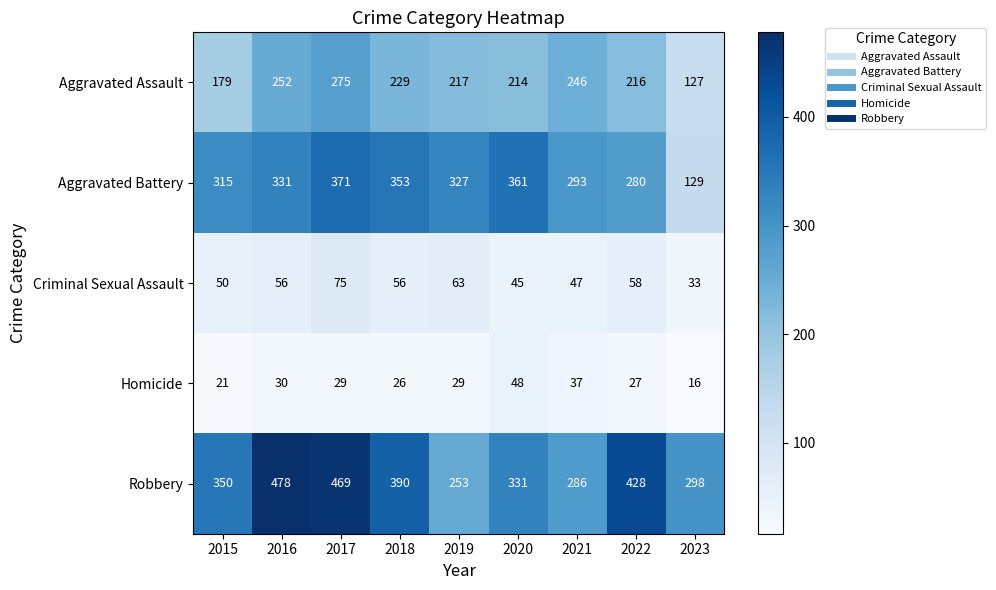

The Homicide series shows 30 at 2016. True or false?

True